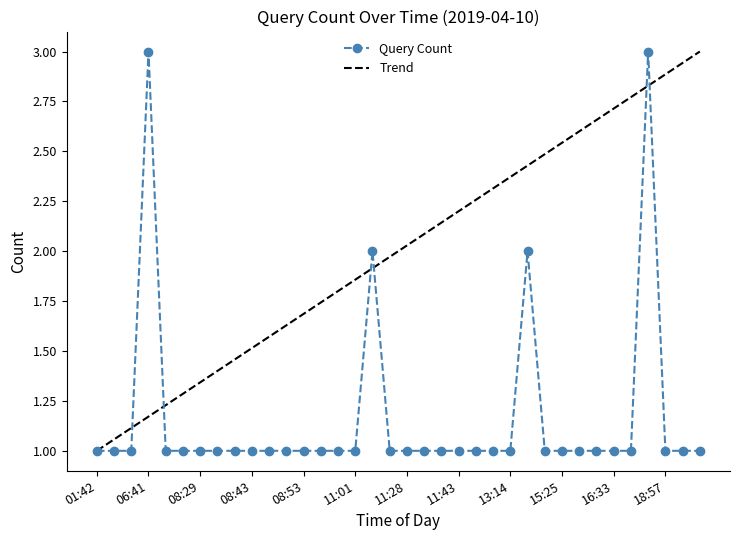

How many distinct data groups are displayed?

1